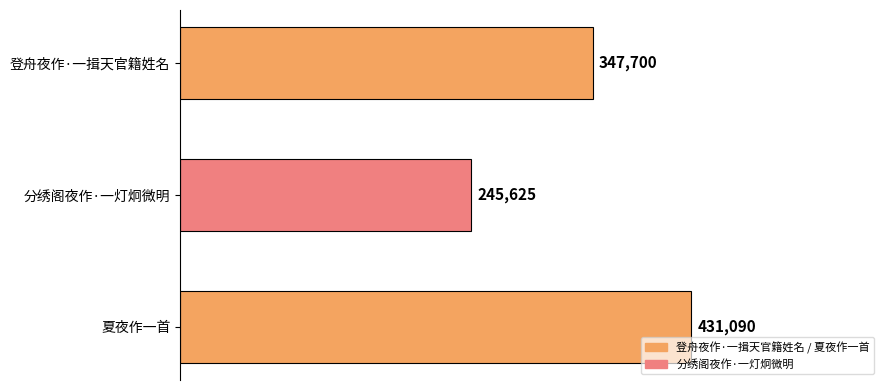

What is the difference between the second highest and minimum values?

102075